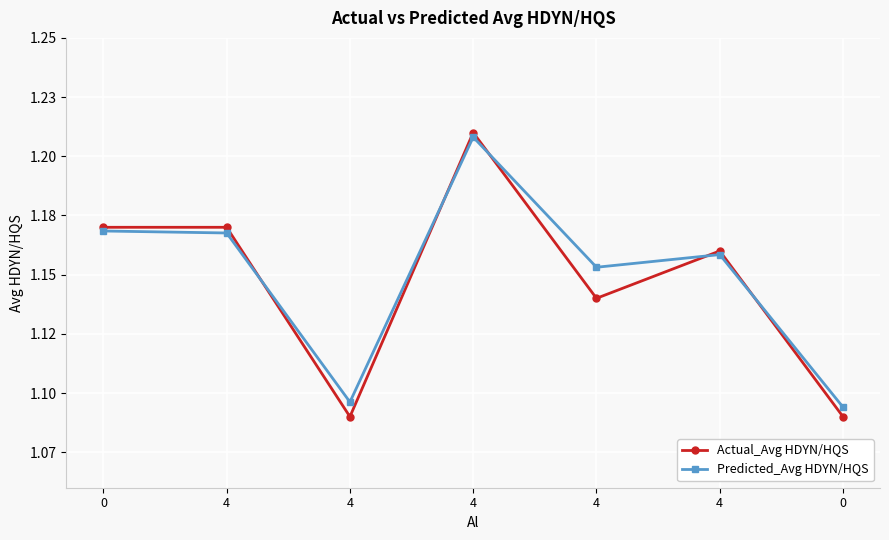

Where is the first local minimum for Predicted_Avg HDYN/HQS?

4